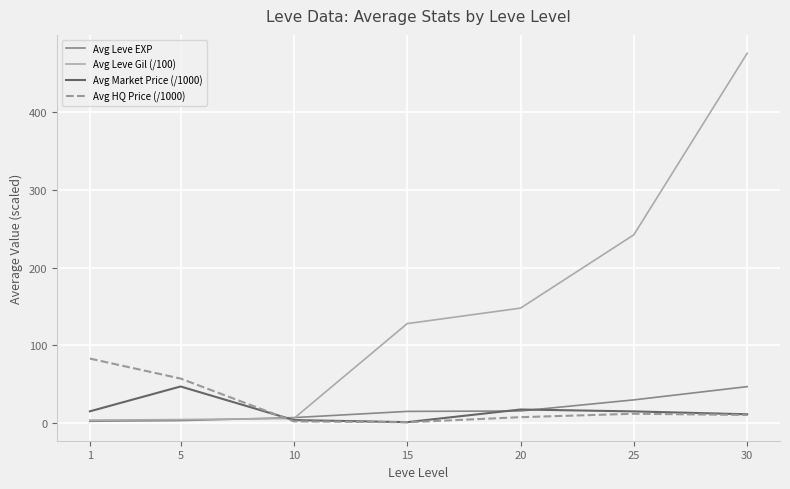

Where does the Avg Leve EXP series first go above 15?

15